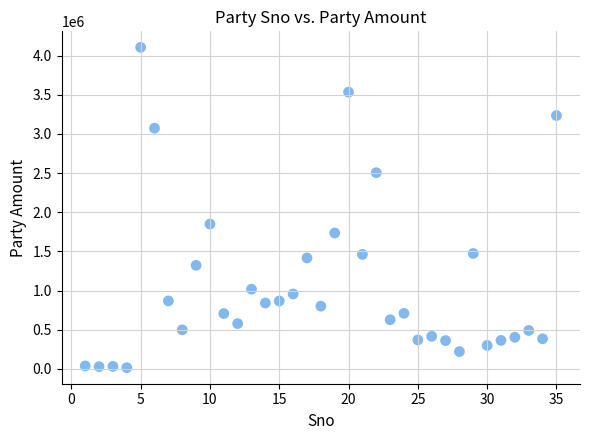

What is the range of X values (max minus min)?

34